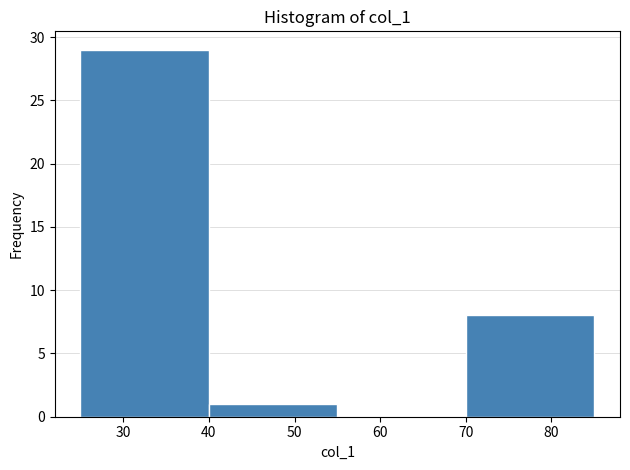

Reading left to right, list every bar in this chart as the range it spans on the x-axis followed by its height. The values are not printed on the chart, so give them approximately, as read against the axis.

25 to 40: 29
40 to 55: 1
55 to 70: 0
70 to 85: 8